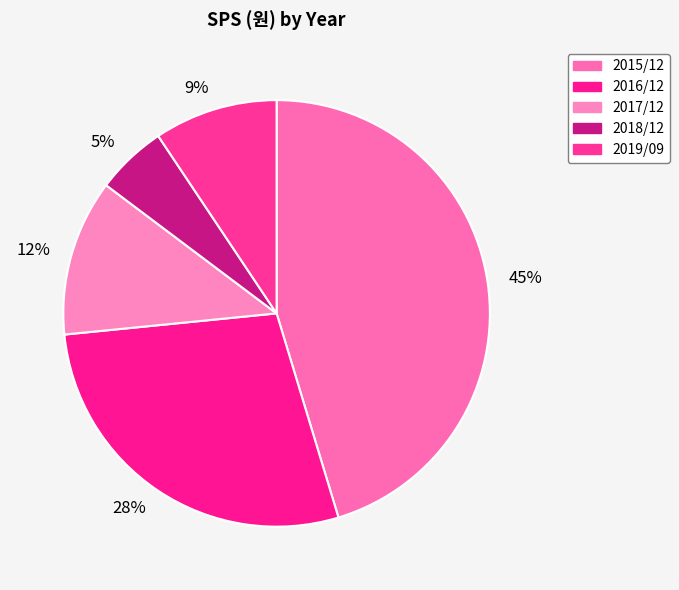

What percentage is the 28% slice, to the nearest percent?

28%